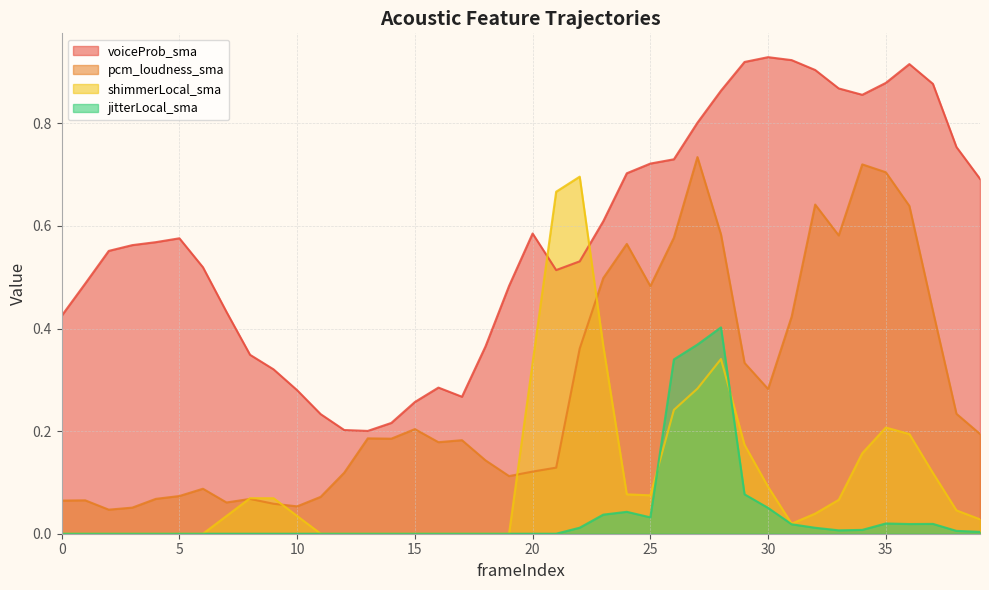

Between 5 and 11, which is larger?

5